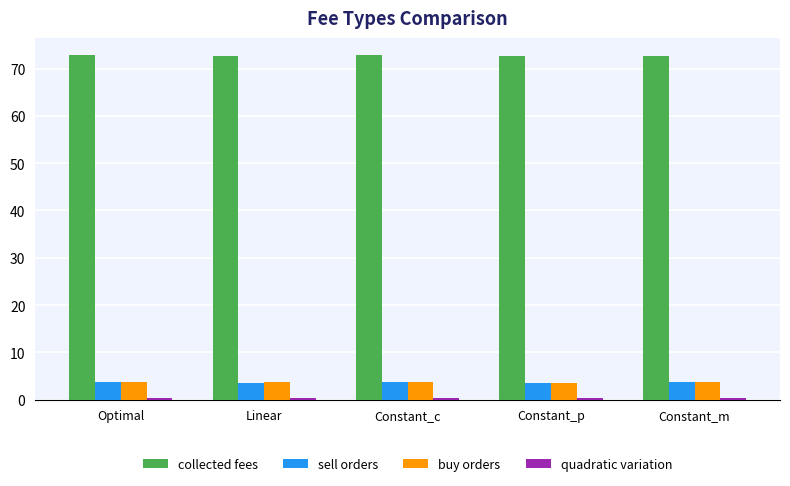

How many collected fees values are between 72 and 73?

5